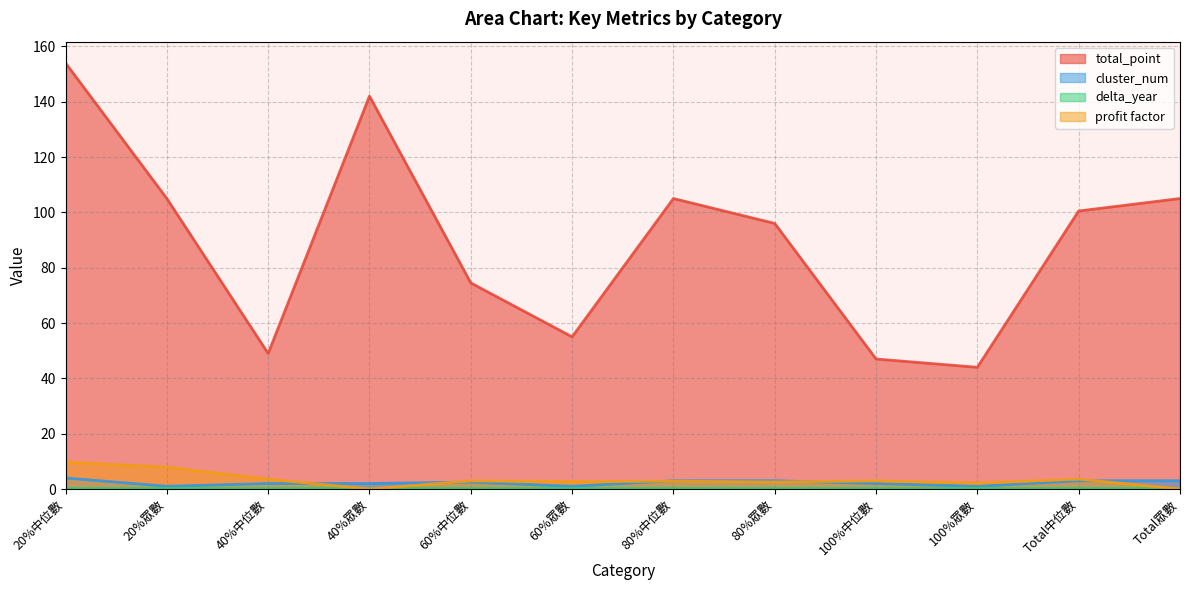

What is the minimum value for total_point?

44.0